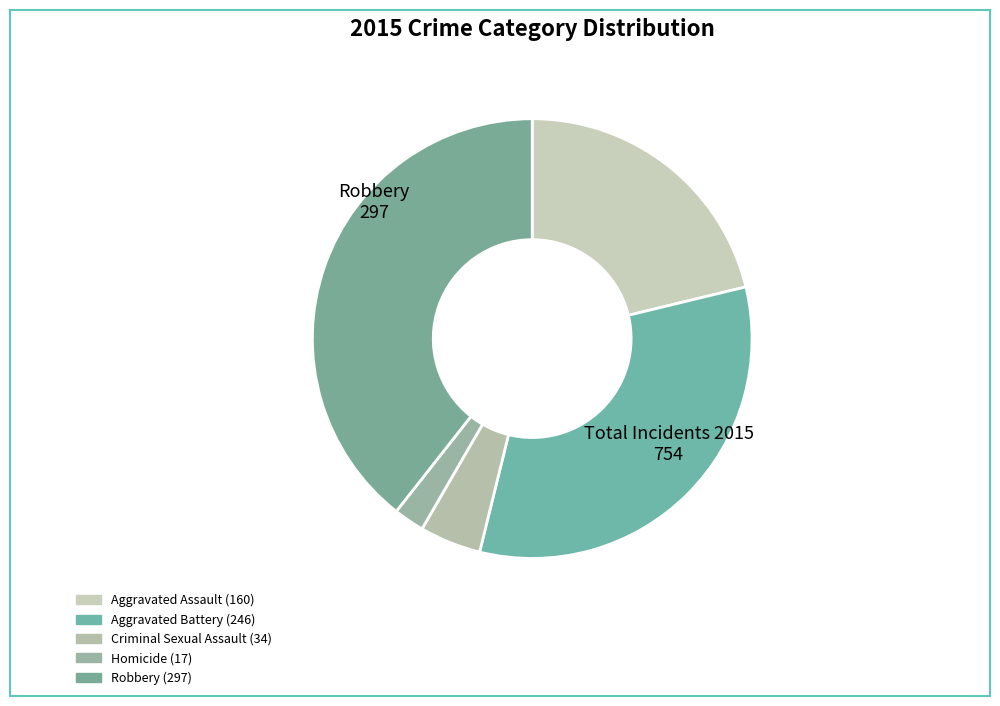

How many slices are in this pie chart?

5